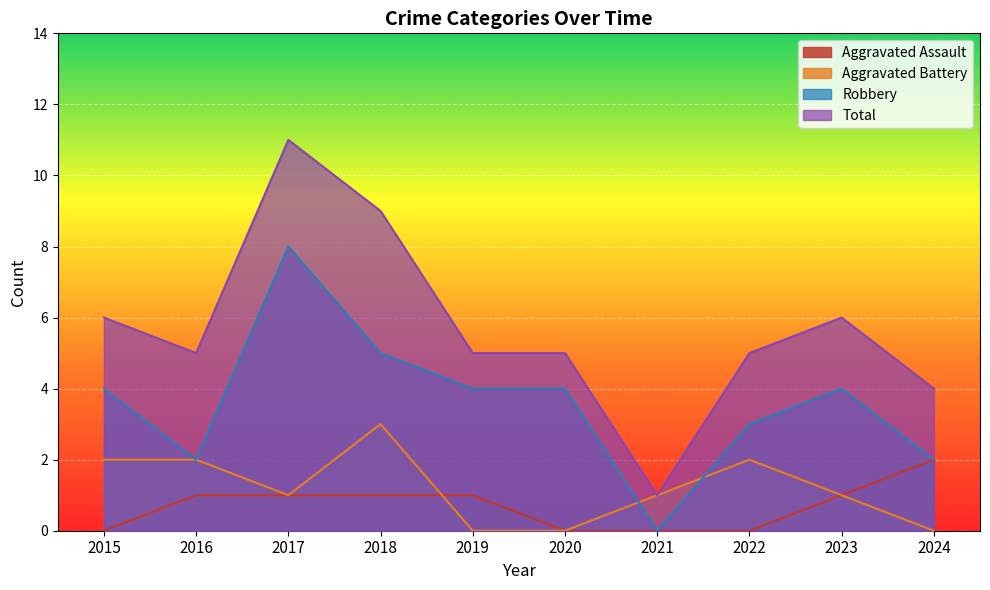

How many categories are shown in the chart?

10